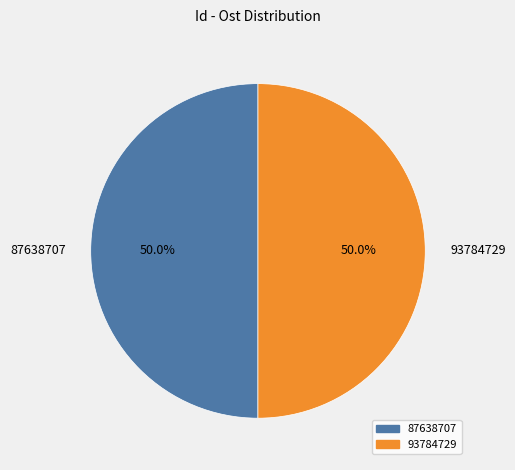

To the nearest percent, what portion does 87638707 represent?

50%